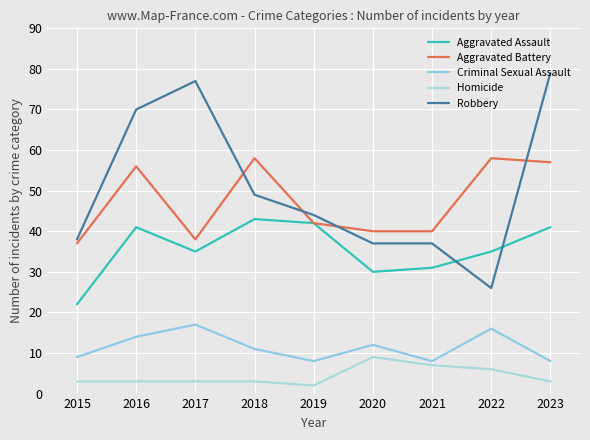

Does the chart have visible grid lines?

Yes